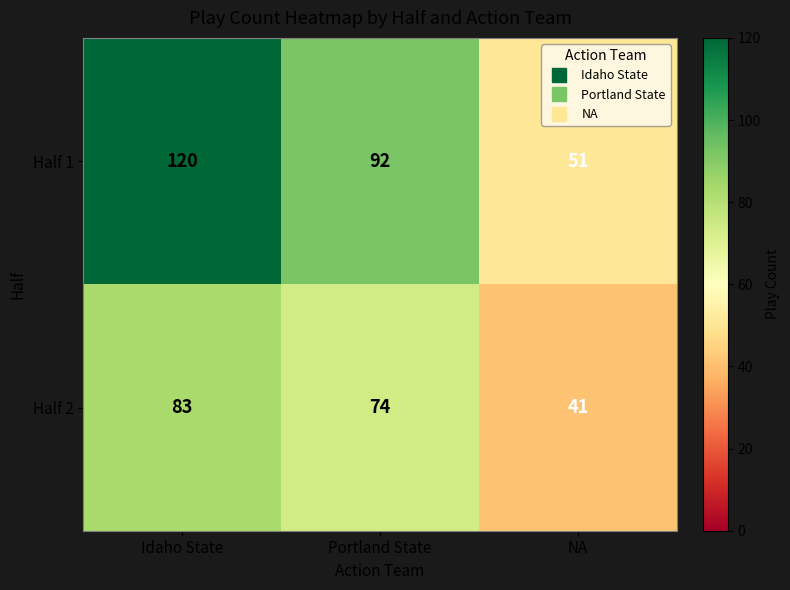

How many data points does each series have?

3